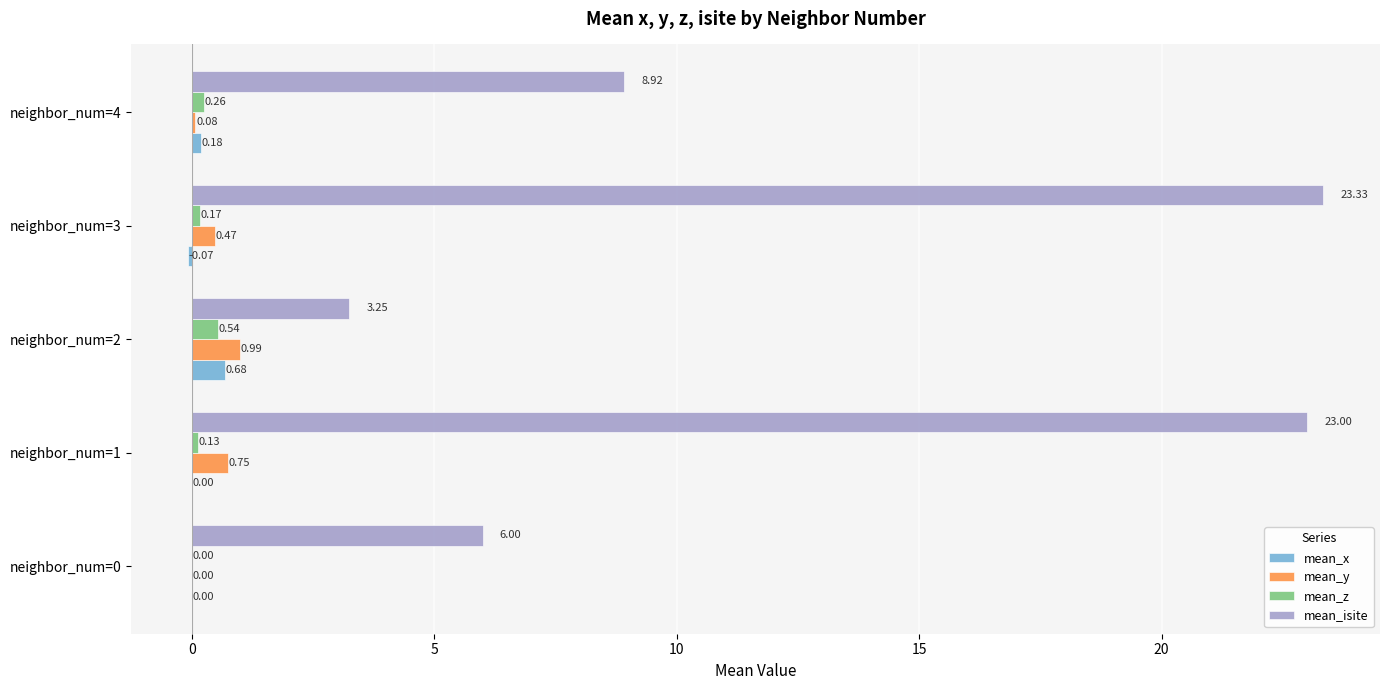

Between neighbor_num=1 and neighbor_num=4, which series saw the biggest shift?

mean_isite